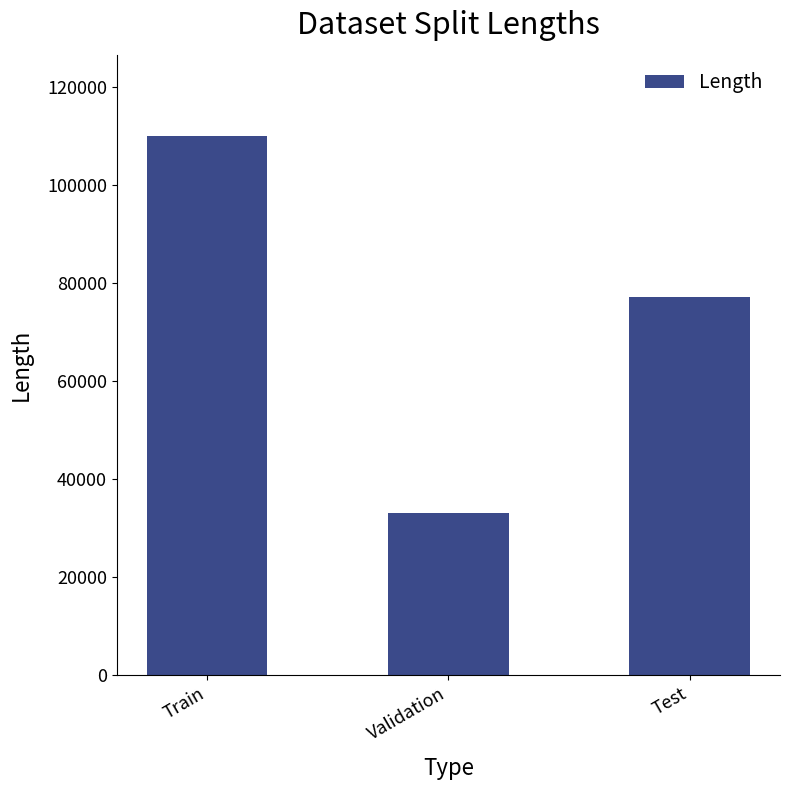

At which label does the data first exceed 76994?

Train